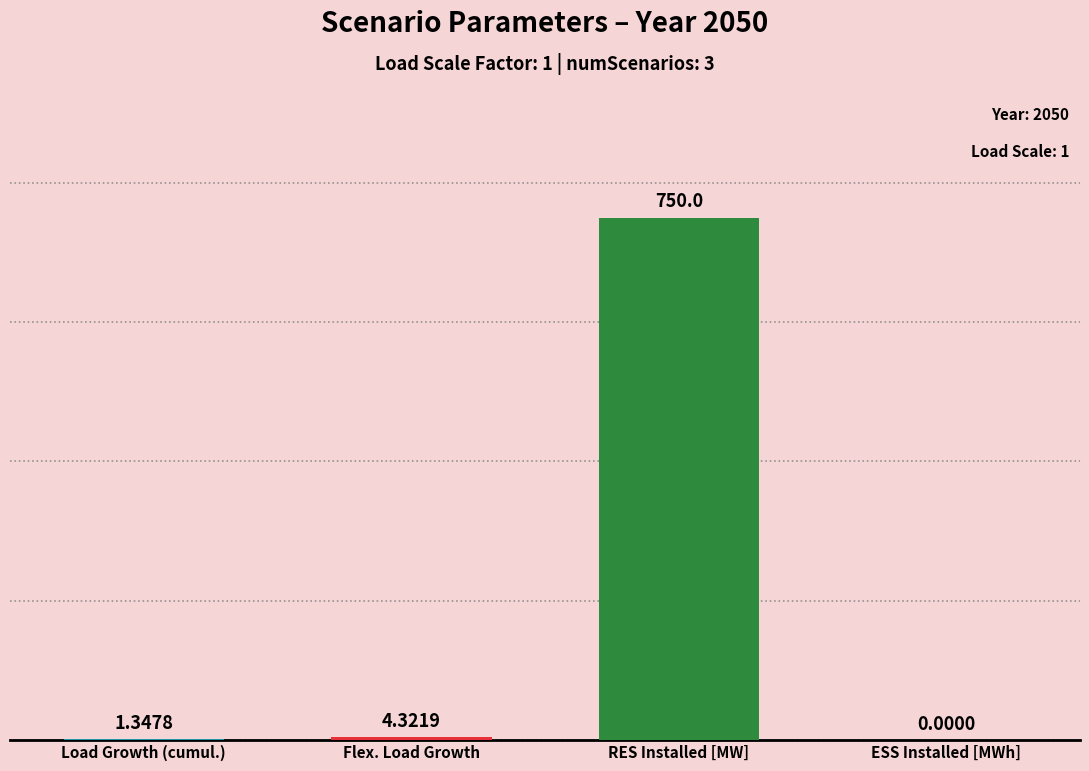

How many distinct data groups are displayed?

1